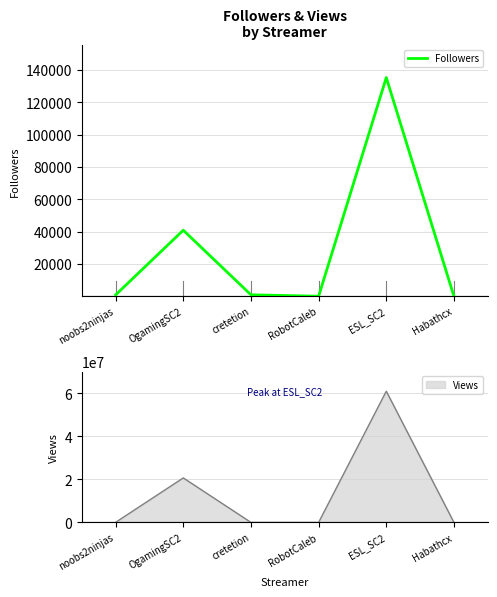

What position from the left is Habathcx?

6